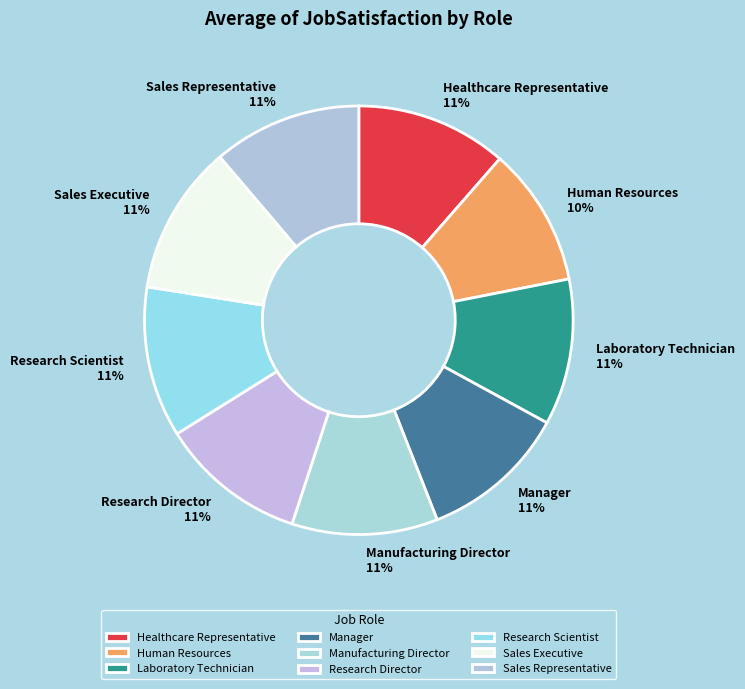

Combined, do Sales Executive 11% and Manager 11% account for over 50%?

No